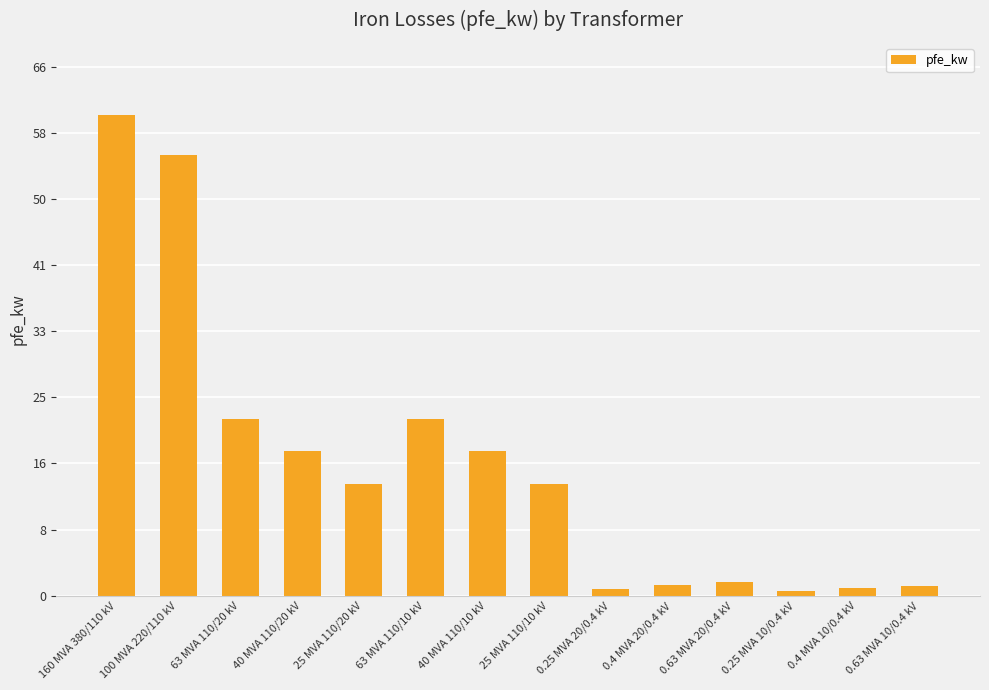

What is the change in value from 100 MVA 220/110 kV to 40 MVA 110/20 kV?

-37.0